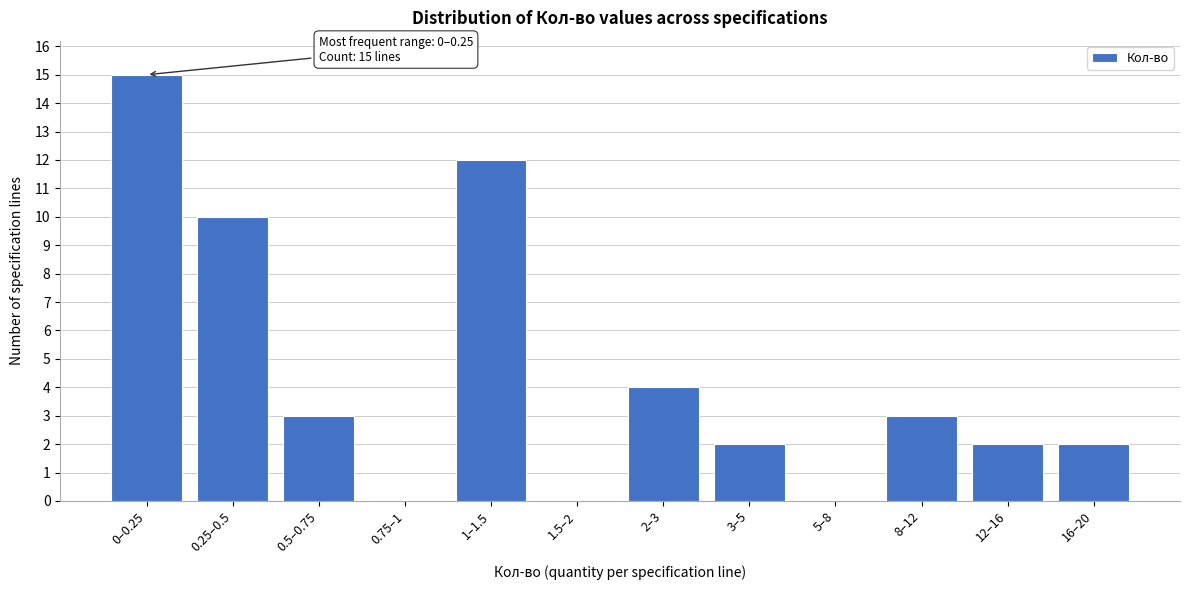

Reading left to right, what are all the values shown in this chart?

0–0.25=15	0.25–0.5=10	0.5–0.75=3	0.75–1=0	1–1.5=12	1.5–2=0	2–3=4	3–5=2	5–8=0	8–12=3	12–16=2	16–20=2